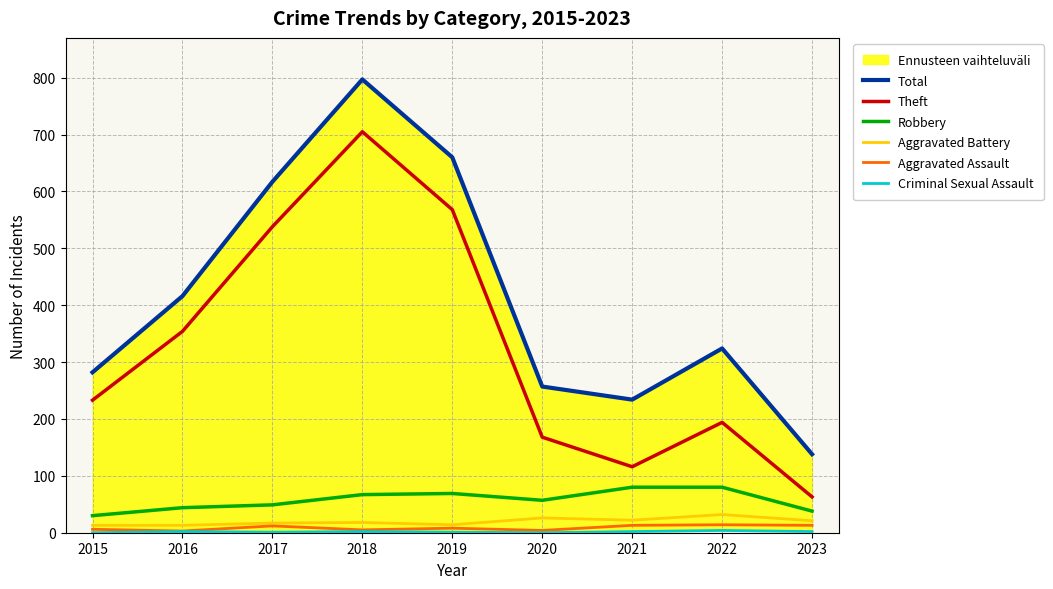

Is it true that Total equals 121 at 2021?

False